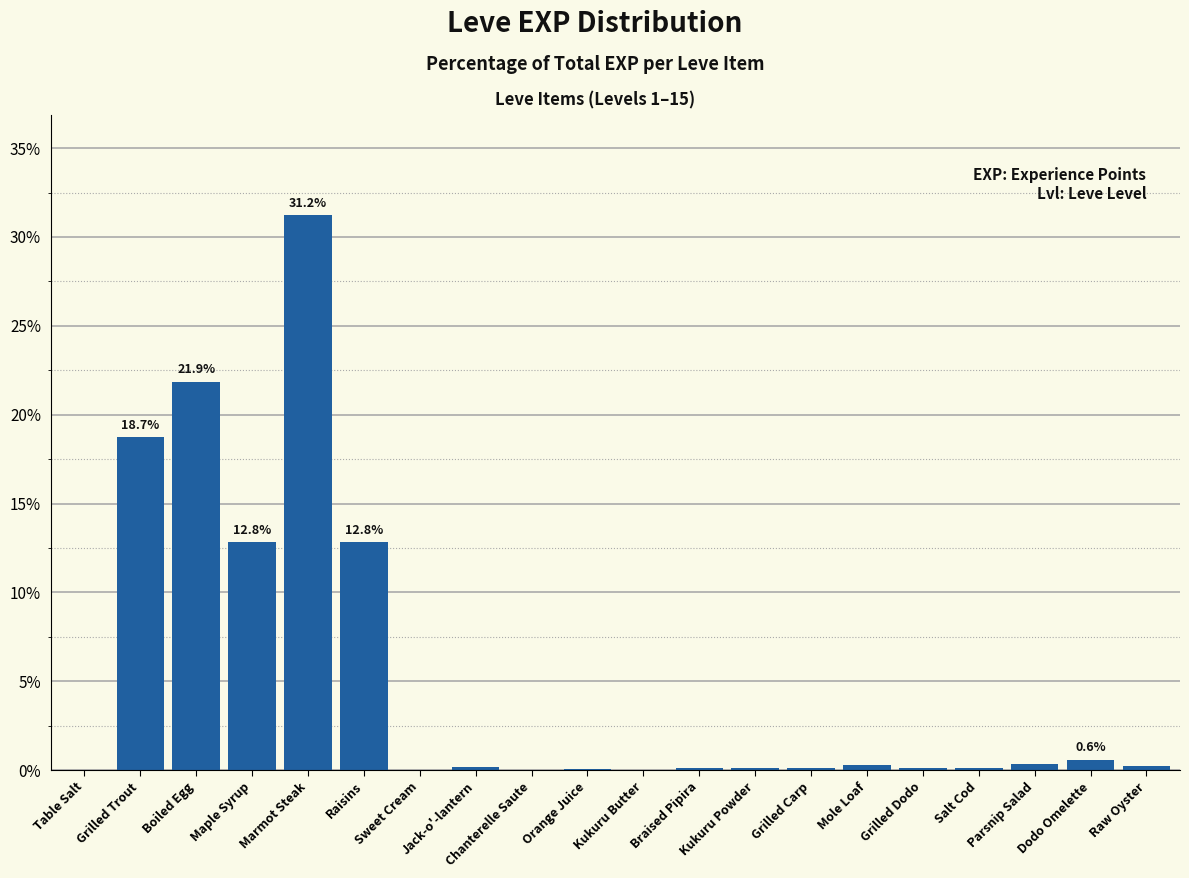

What is the maximum value shown in the chart?

31.2